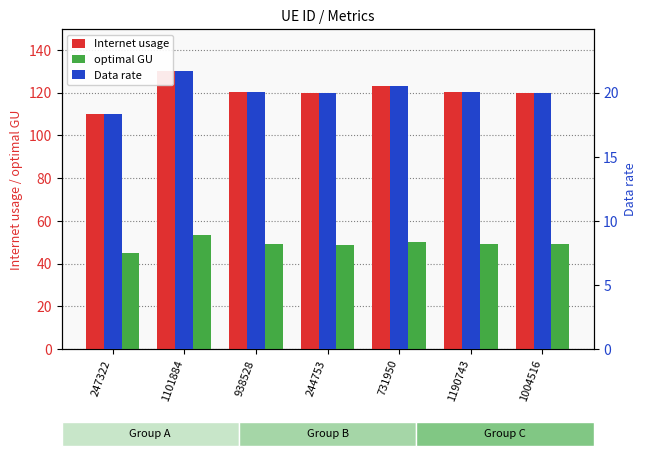

The value of Data rate at 1101884 is 21.7. True or false?

True